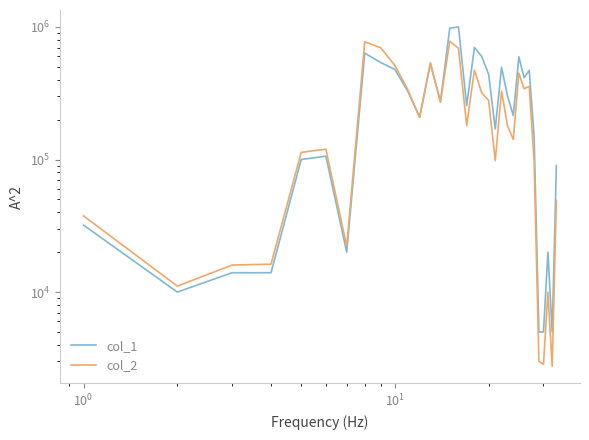

Which series has the largest total across all categories?

col_1